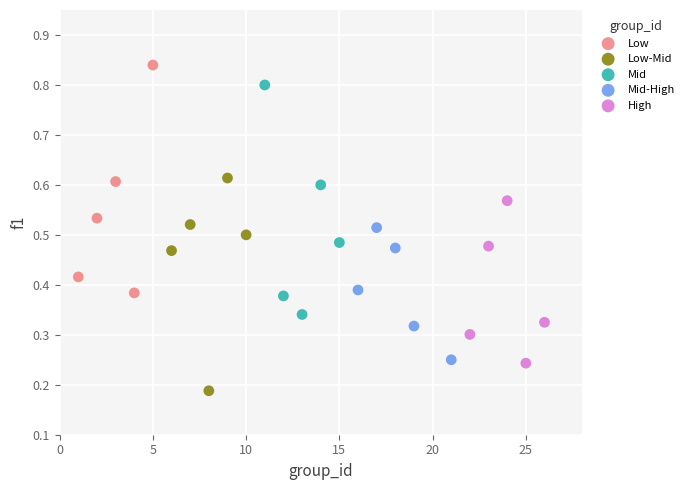

Which series contains the highest Y value?

Low